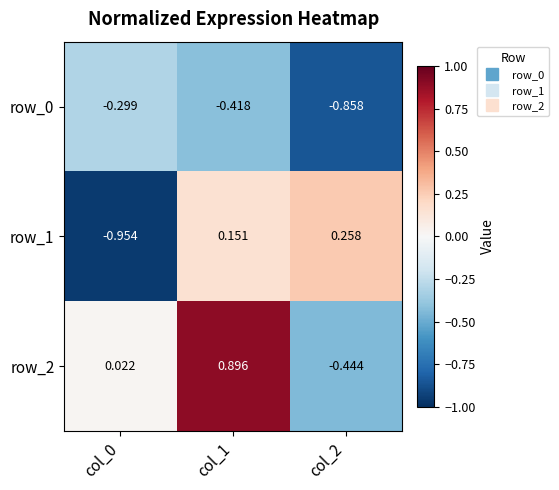

List the series in order of their overall mean, lowest first.

row_0, row_1, row_2